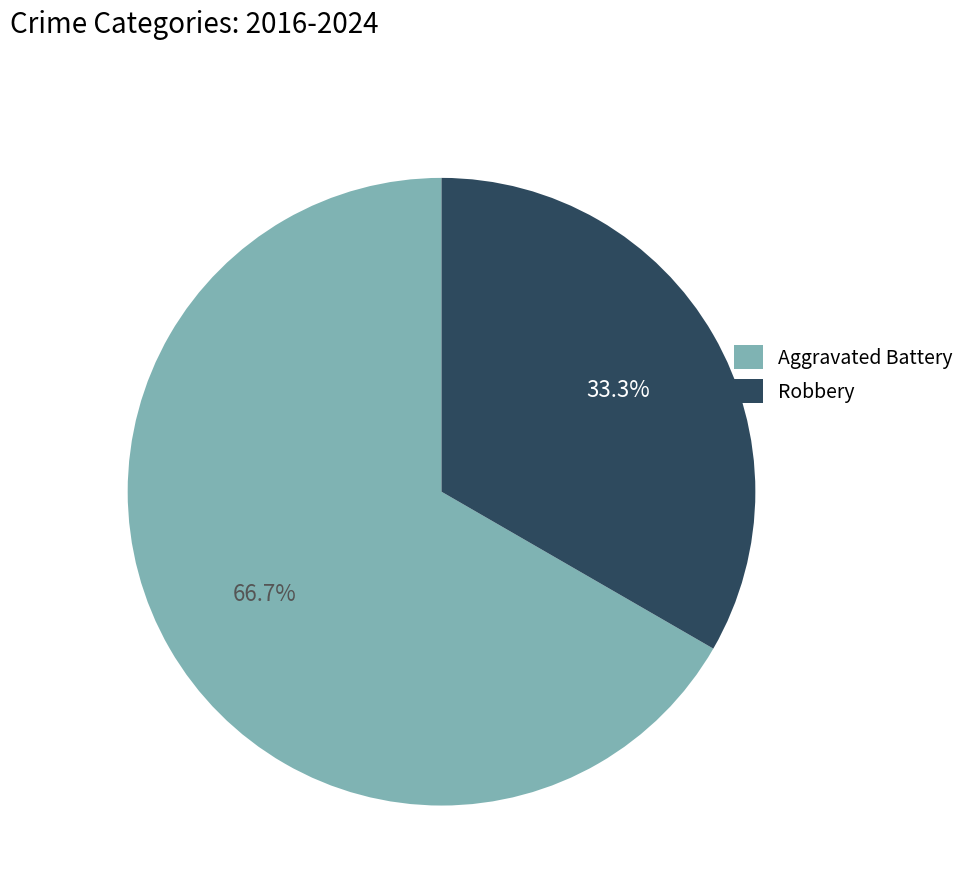

How many segments does this pie chart have?

2